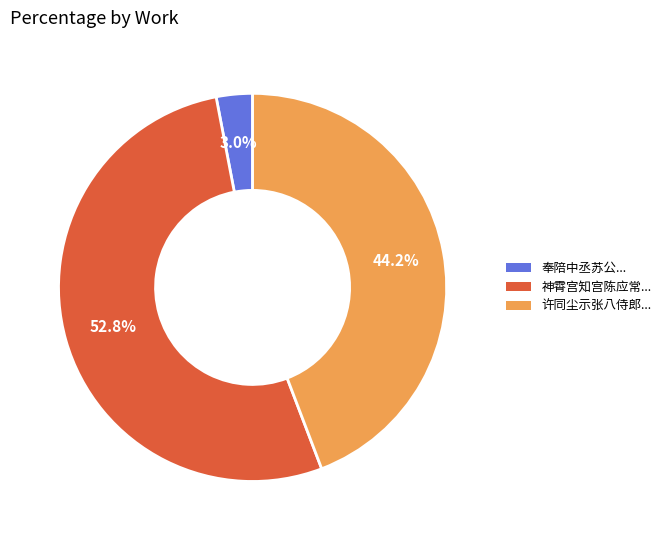

Rank the categories by value from highest to lowest.

神霄宫知宫陈应常..., 许同尘示张八侍郎..., 奉陪中丞苏公...